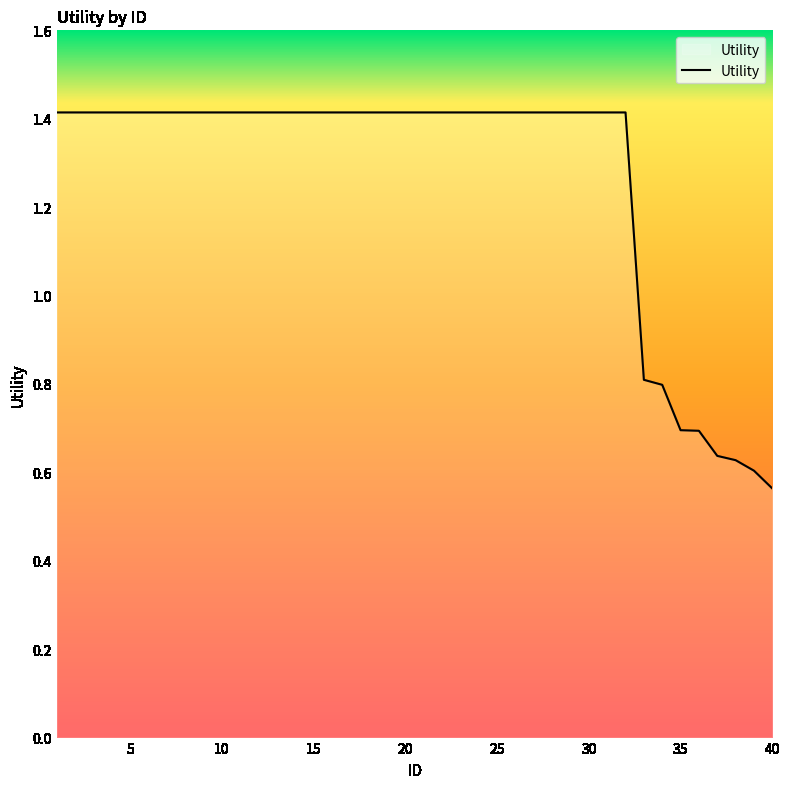

What is the greatest value displayed?

1.4